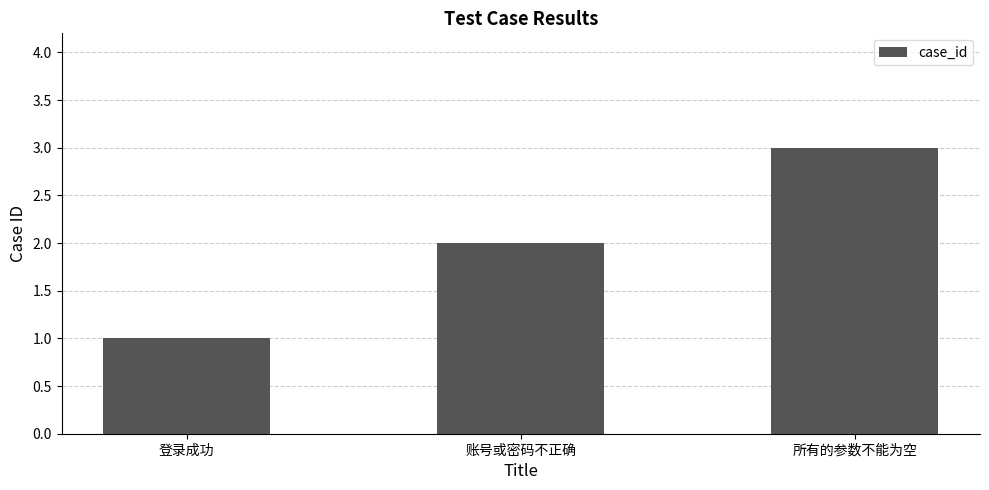

Reading left to right, extract all data points from this chart.

登录成功=1	账号或密码不正确=2	所有的参数不能为空=3